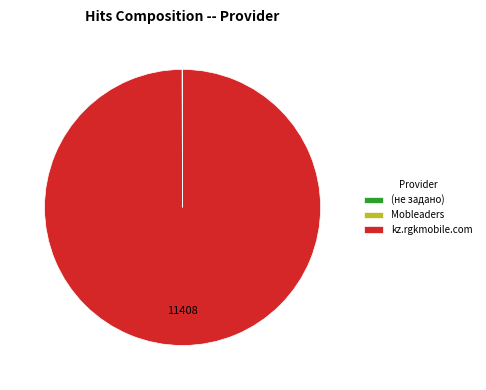

Which category has the biggest portion of the pie?

kz.rgkmobile.com